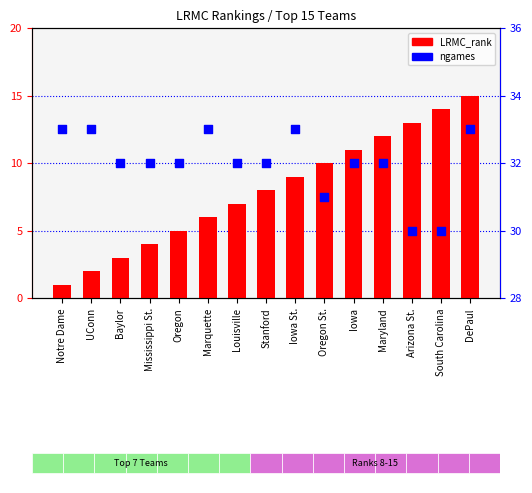

Which series has the largest total across all categories?

ngames